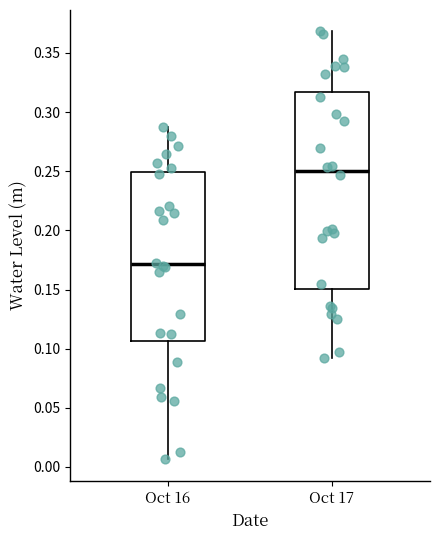

Where does the median line of the box for Oct 17 sit on the y-axis? The values are not printed on the chart, so give them approximately, as read against the axis.

0.250